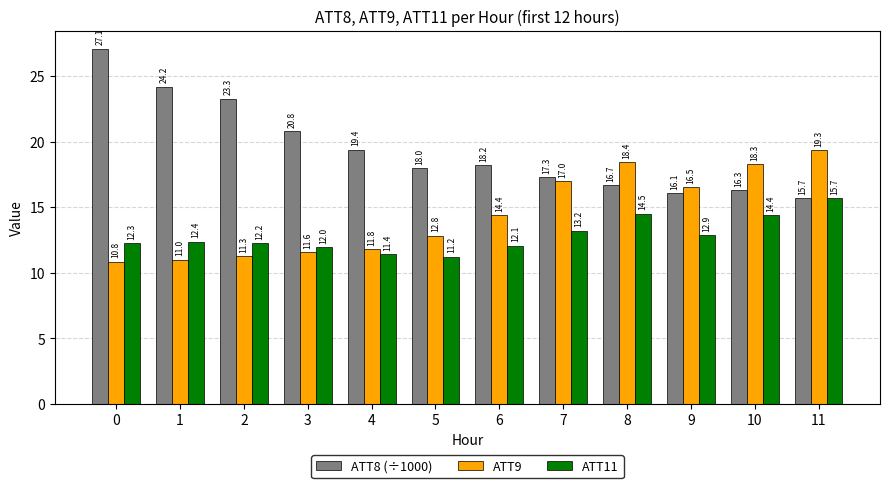

What is the approximate value of ATT9 at 6?

14.4